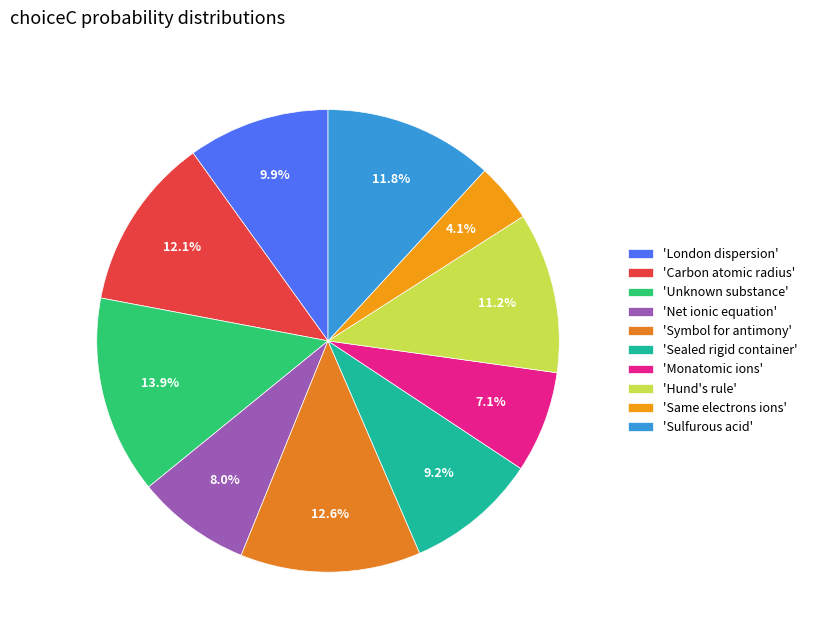

How many segments does this pie chart have?

10